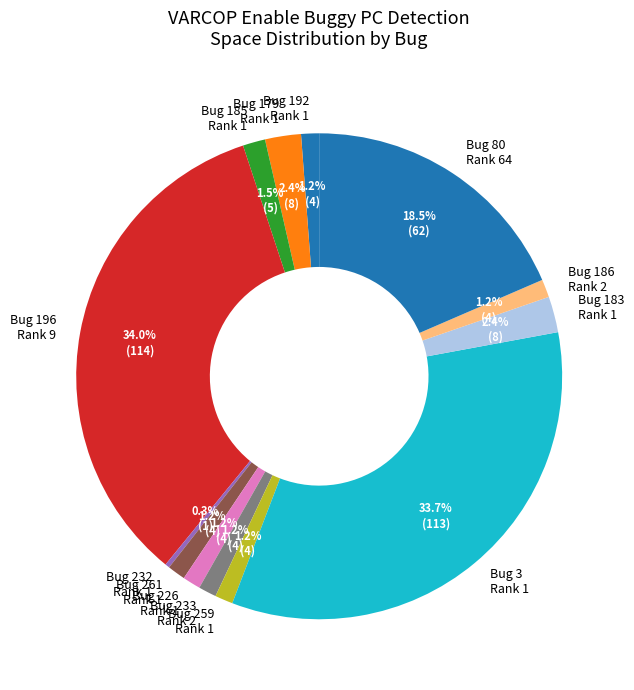

Which has a higher value, Bug 226 Rank 1 or Bug 3 Rank 1?

Bug 3 Rank 1